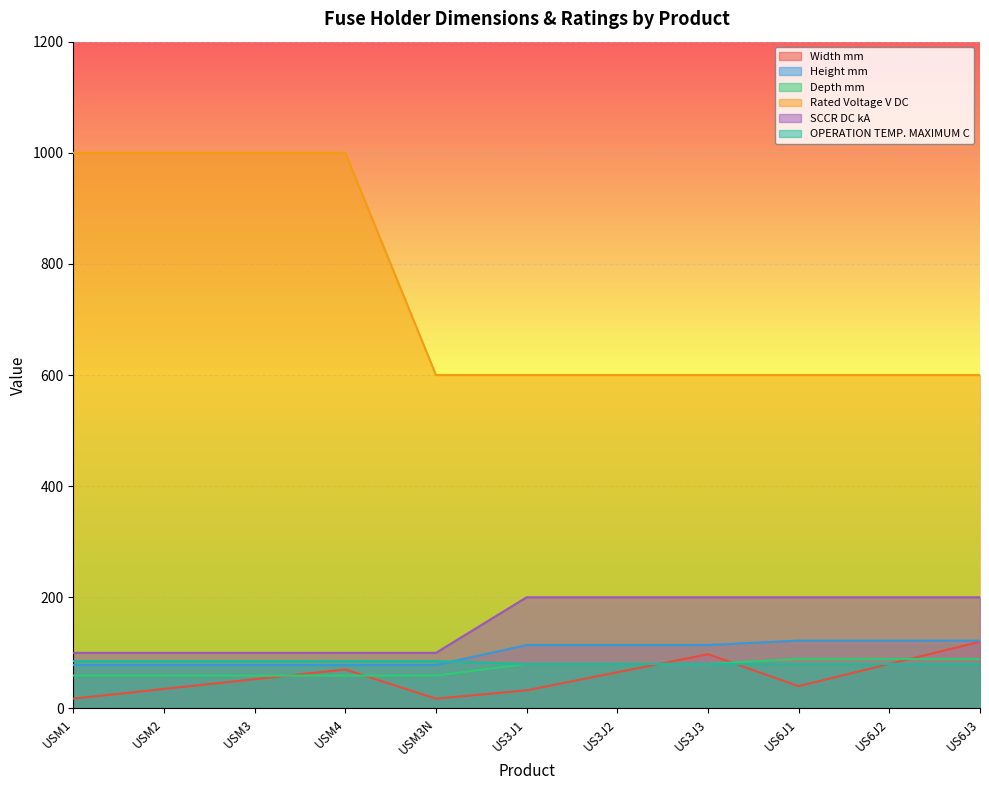

Reading right to left, list all the values displayed in this chart.

Width mm: 120.0	80.0	40.0	97.5	65.0	32.5	17.5	70.0	52.5	35.0	17.5
Height mm: 122.0	122.0	122.0	114.0	114.0	114.0	78.0	78.0	78.0	78.0	78.0
Depth mm: 89.0	89.0	89.0	80.0	80.0	80.0	59.0	59.0	59.0	59.0	59.0
Rated Voltage V DC: 600.0	600.0	600.0	600.0	600.0	600.0	600.0	1000.0	1000.0	1000.0	1000.0
SCCR DC kA: 200.0	200.0	200.0	200.0	200.0	200.0	100.0	100.0	100.0	100.0	100.0
OPERATION TEMP. MAXIMUM C: 80.0	80.0	80.0	80.0	80.0	80.0	85.0	85.0	85.0	85.0	85.0